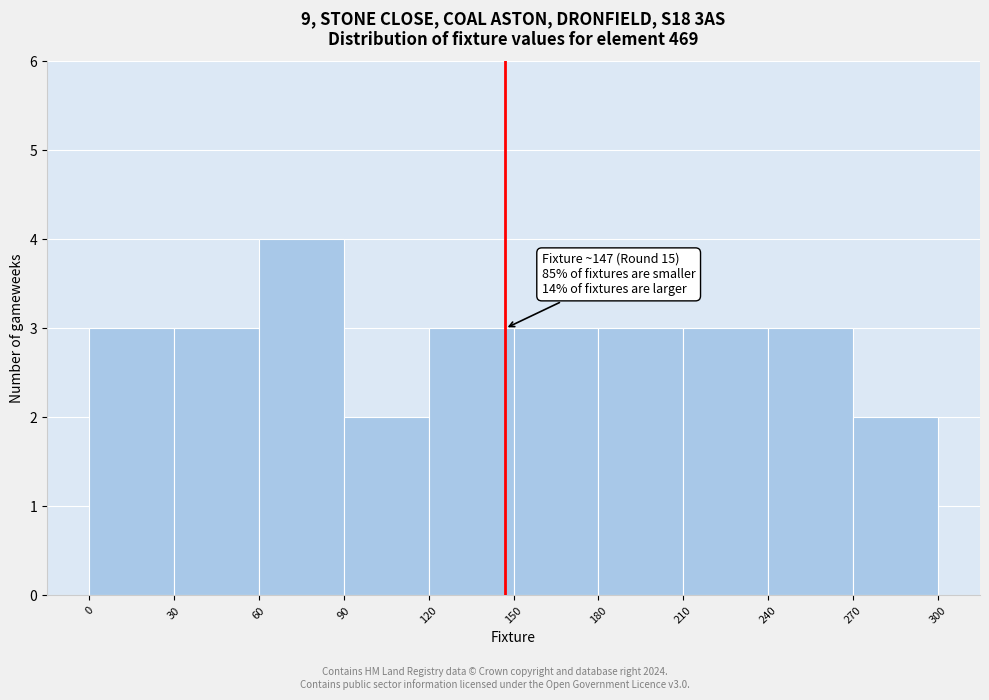

Over which range of the x-axis is the bar tallest?

60 to 90